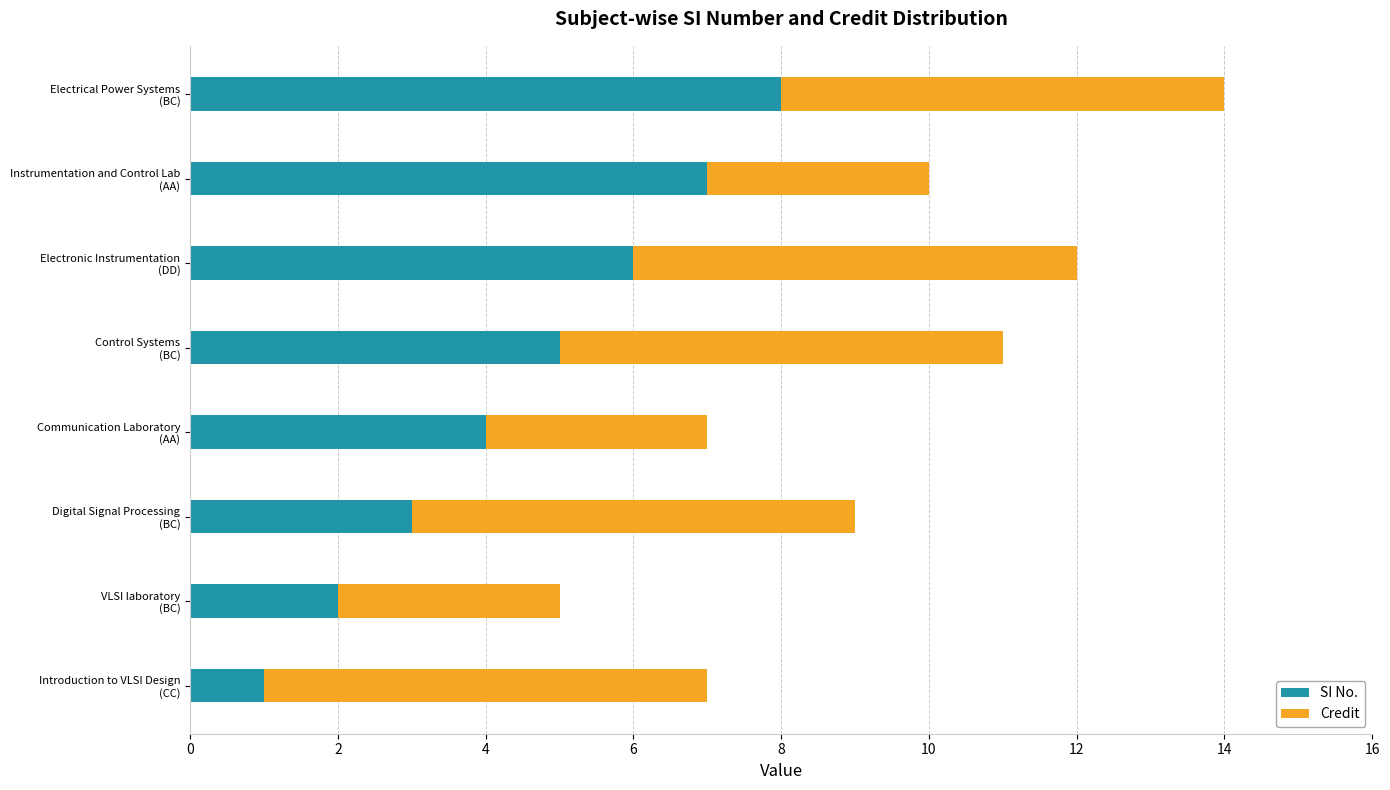

What is the maximum value for SI No.?

8